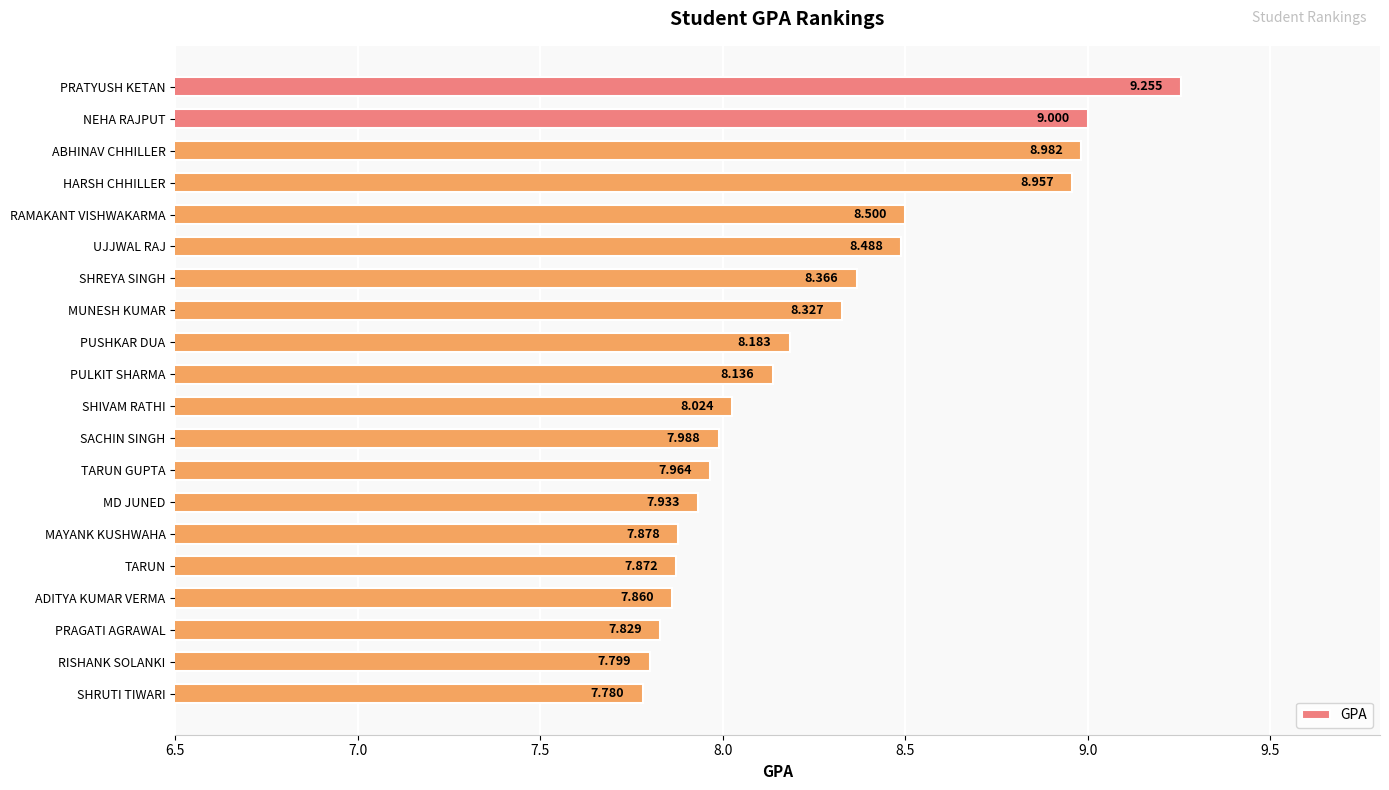

Where is the data nearest to the value 8?

SACHIN SINGH